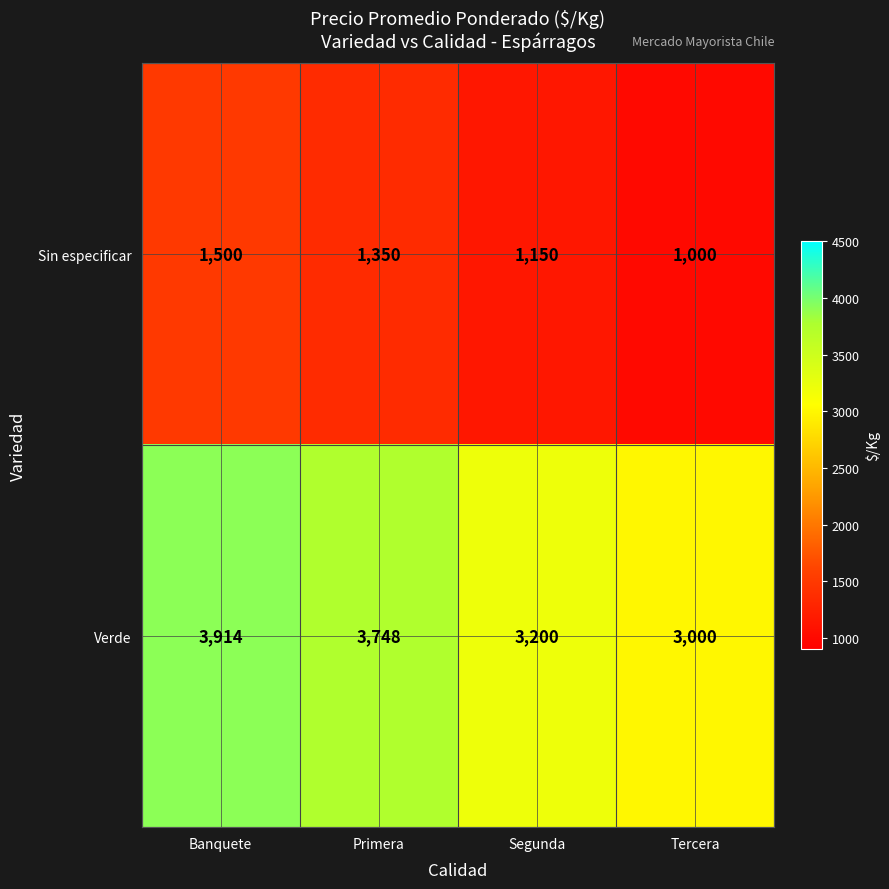

Reading right to left, what are all the values shown in this chart?

Sin especificar: 1000	1150	1350	1500
Verde: 3000	3200	3748	3914